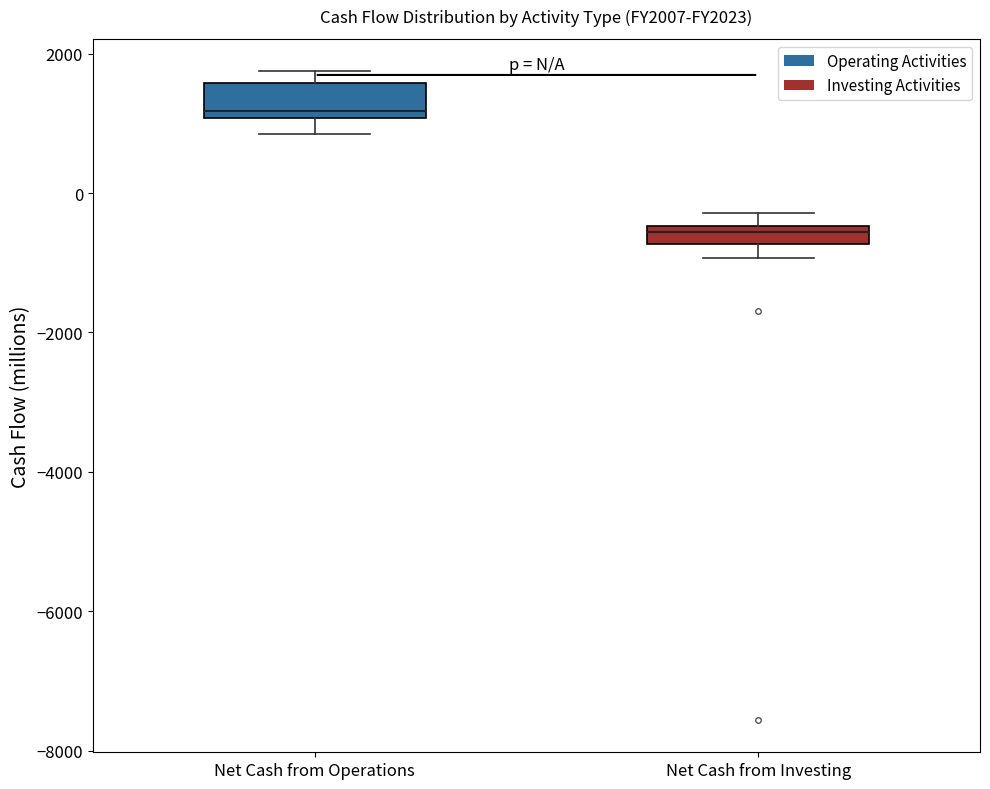

Where is the upper edge of the box for Net Cash from Operations on the y-axis? The values are not printed on the chart, so give them approximately, as read against the axis.

1600